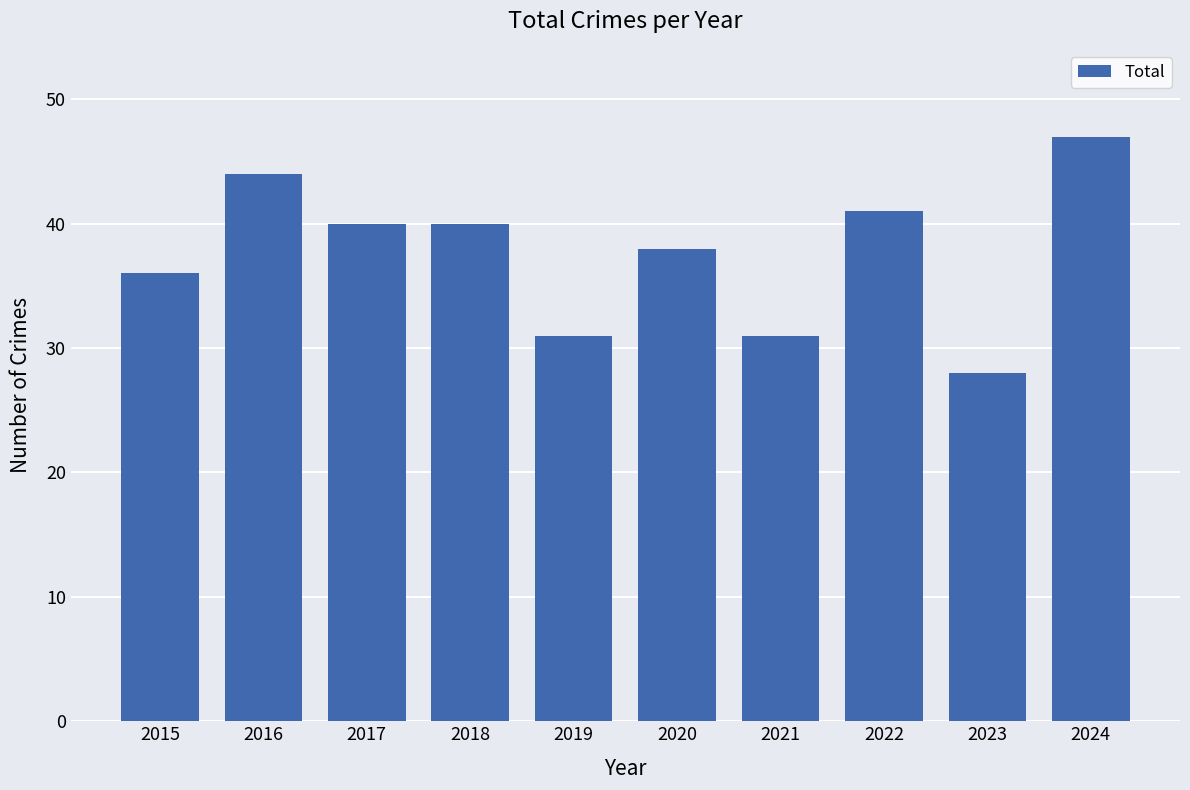

What is the difference between the second highest and minimum values?

16